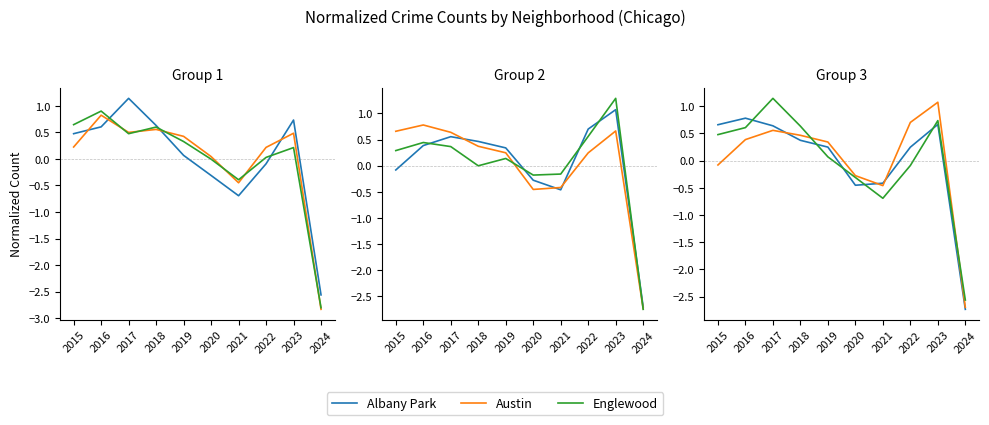

True or false: Albany Park and Grand Crossing intersect in this chart.

True